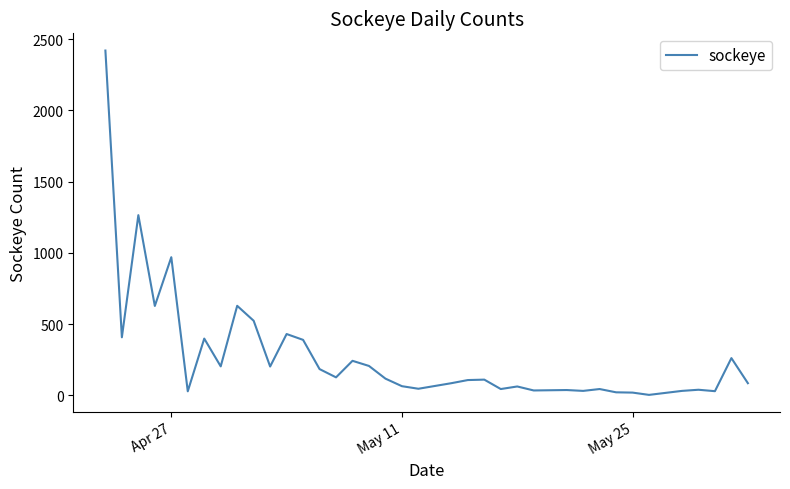

What is the difference between the maximum and minimum values?

2416